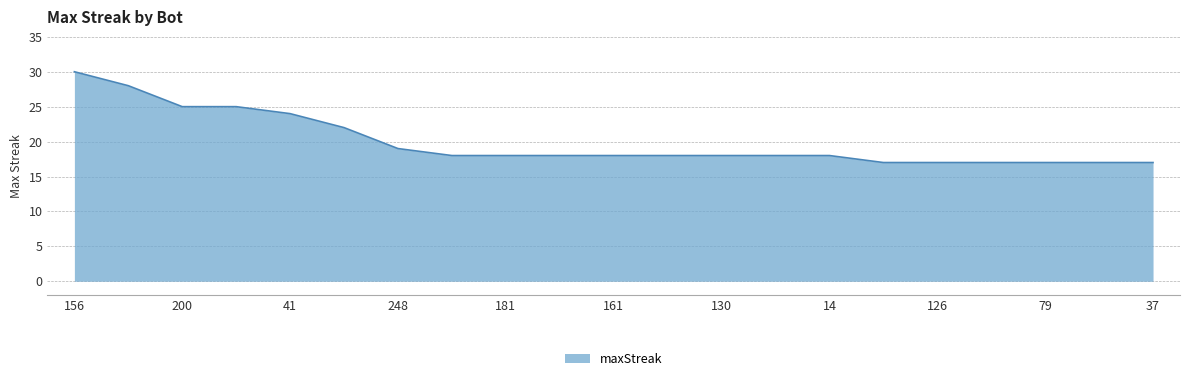

What is the difference between the maximum and minimum values?

13